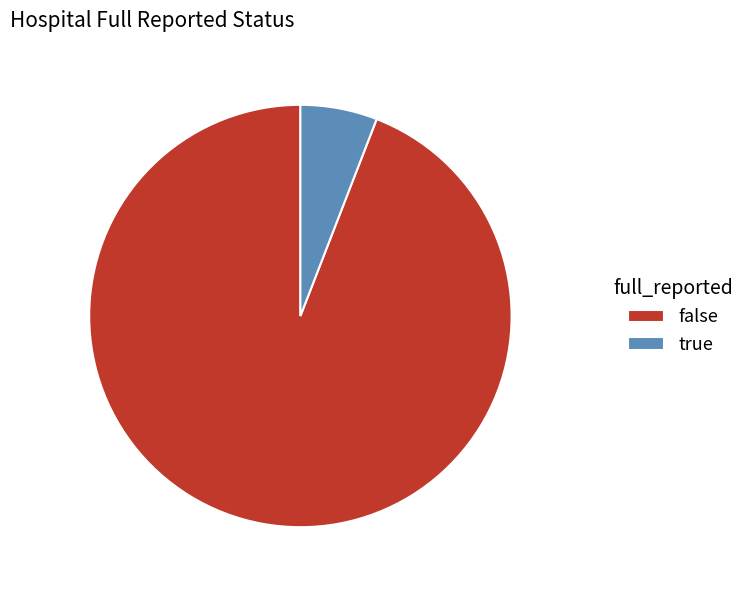

The false slice represents 94% of the pie. True or false?

True